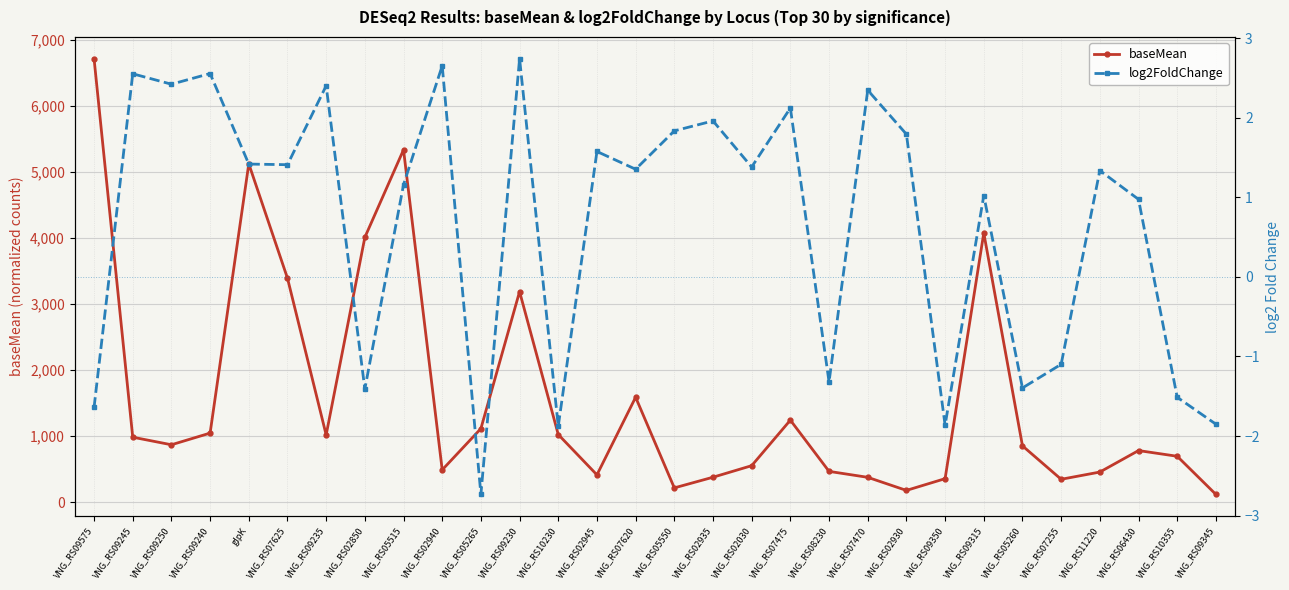

What is the value of the baseMean point at the 11th from the left?

1114.3